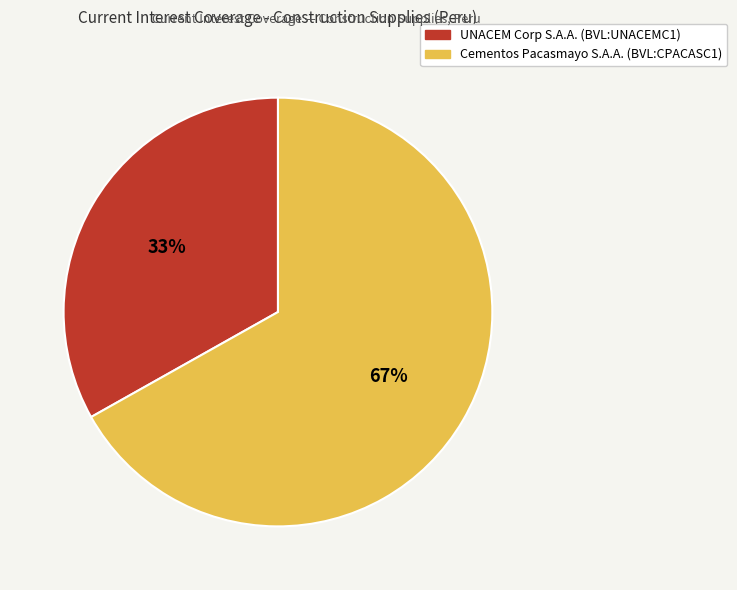

Do Cementos Pacasmayo S.A.A. (BVL:CPACASC1) and UNACEM Corp S.A.A. (BVL:UNACEMC1) together represent more than half of the pie?

Yes